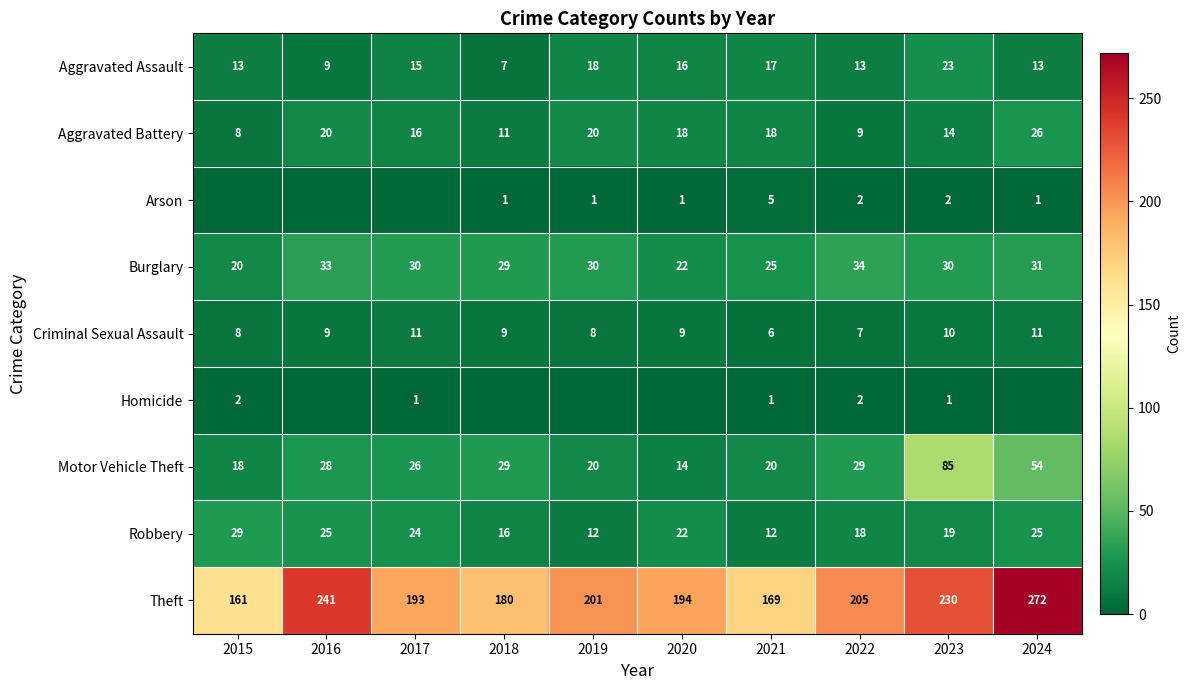

How many data points does each series have?

10